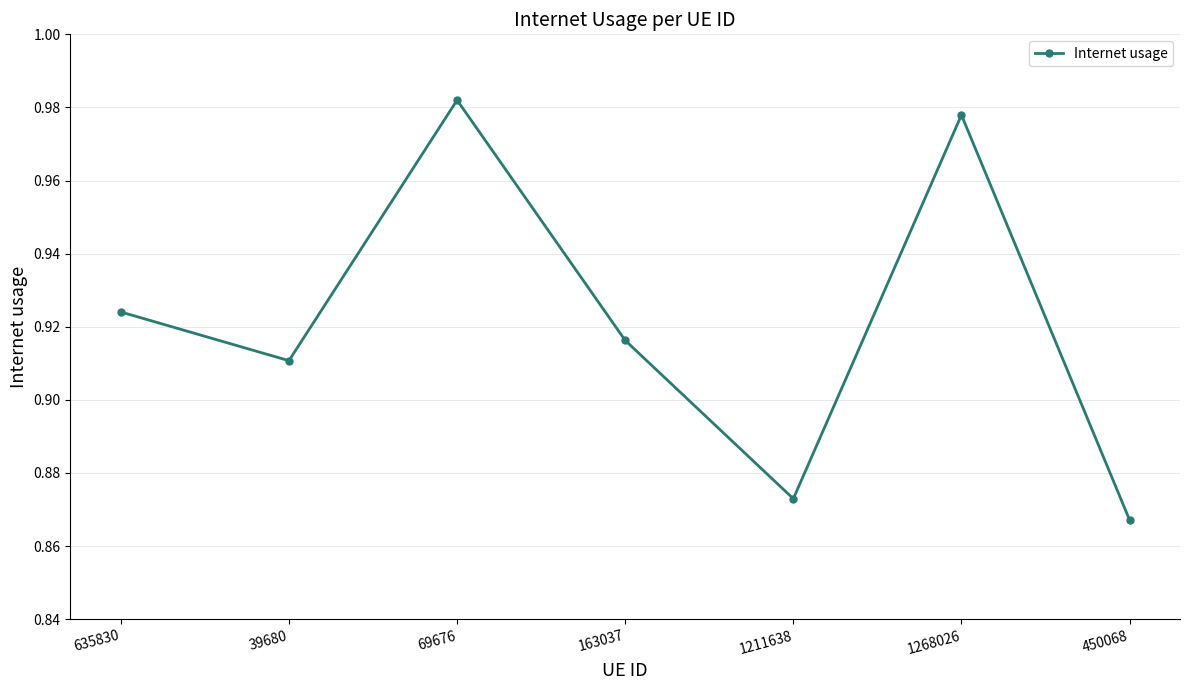

Is it true that the value at 635830 is 1.2?

False